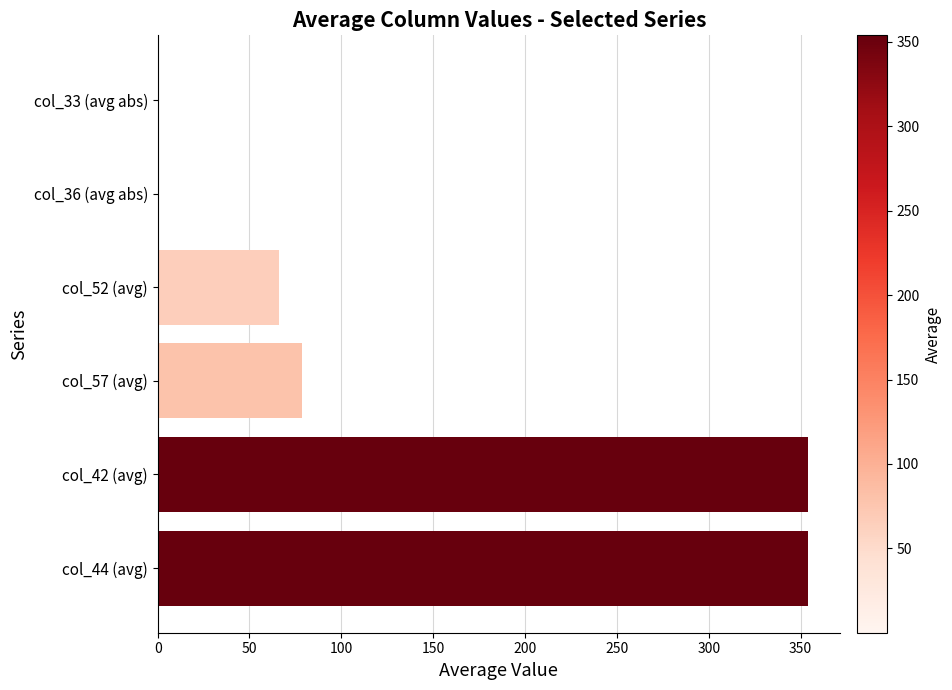

Count the number of values greater than 78.

3